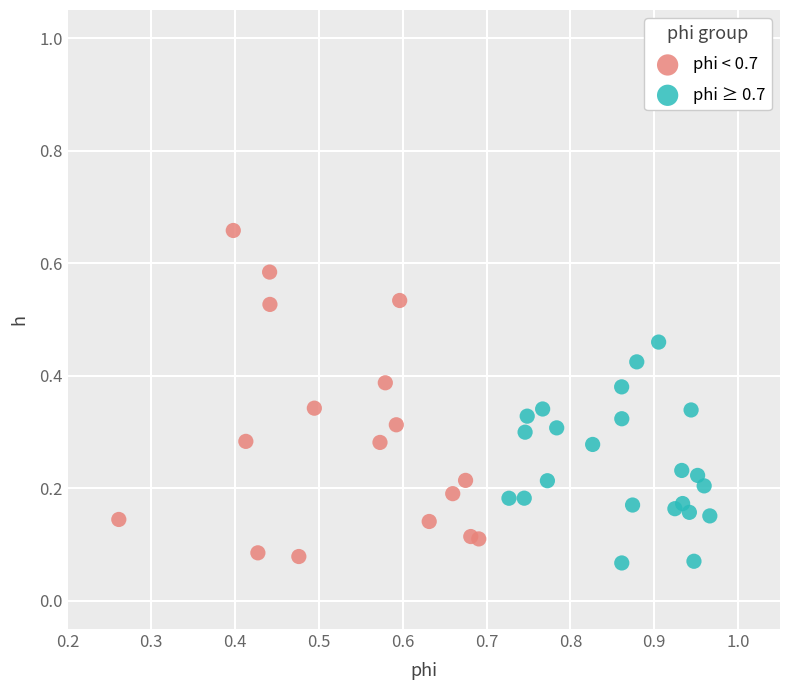

Which series reaches the minimum Y coordinate?

phi ≥ 0.7